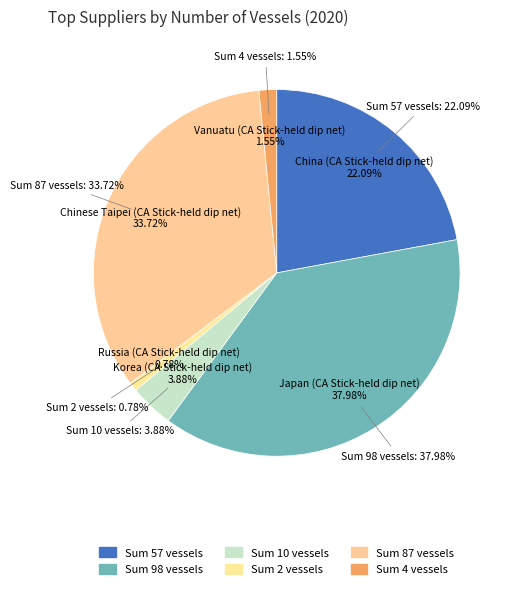

What percentage is the Chinese Taipei (CA Stick-held dip net) slice, to the nearest percent?

34%